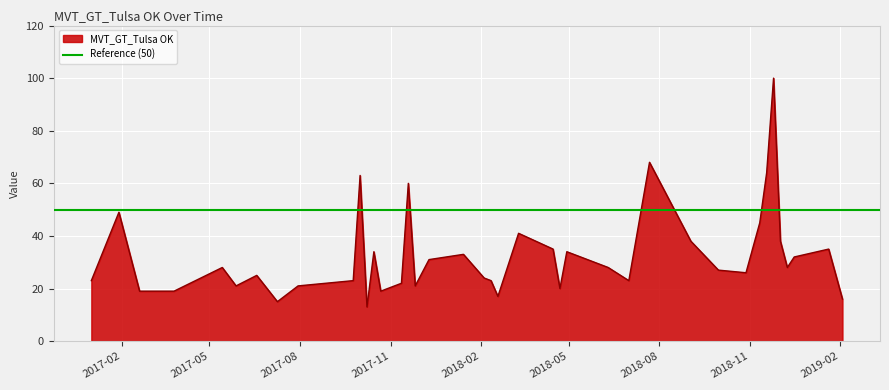

What is the change in value from 2017-01-29 to 2018-11-18?

+15